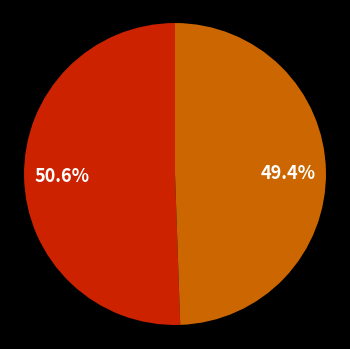

Does any single category account for the majority?

Yes